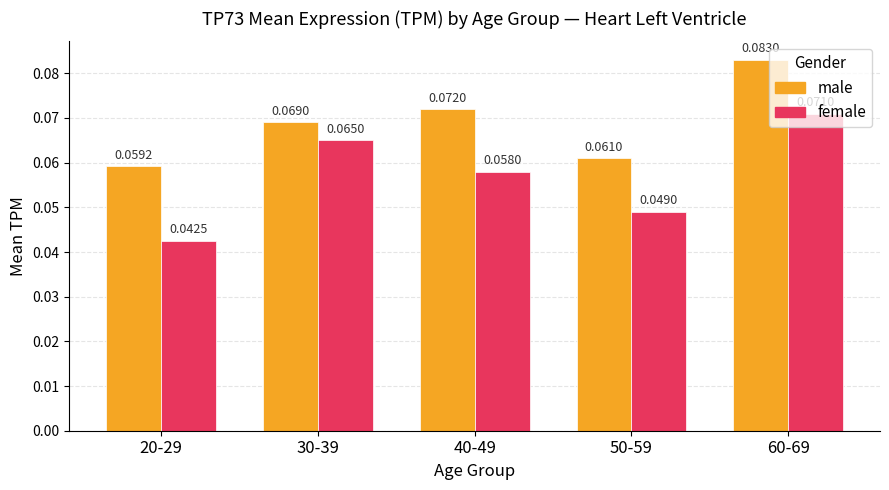

How many series are shown in this chart?

2